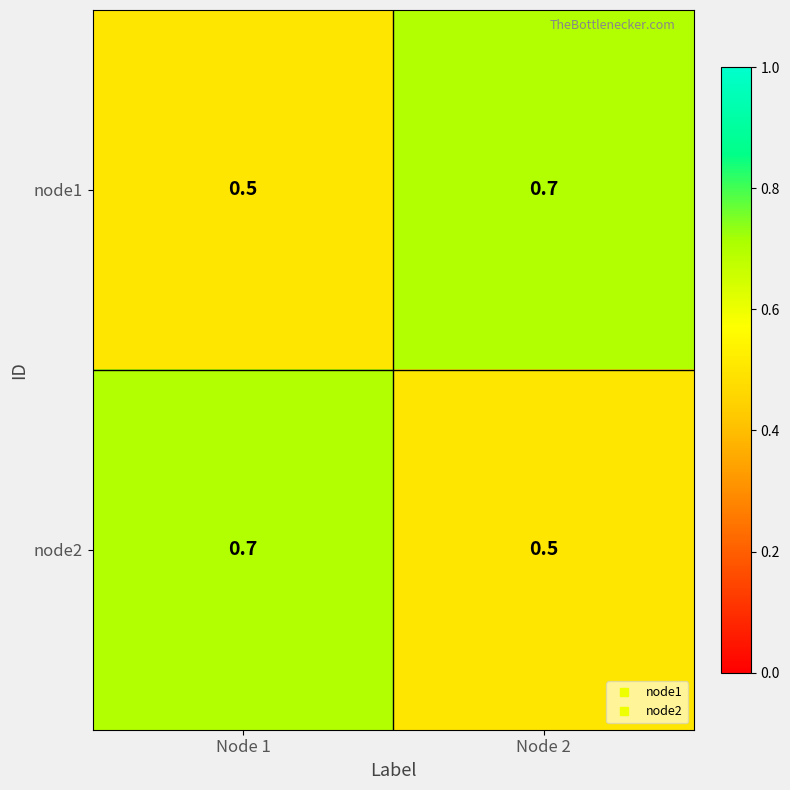

At how many categories does at least one series exceed 0?

2